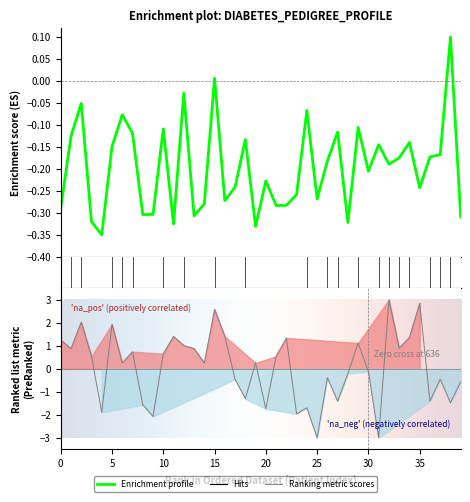

How many data points in diabetes pedigree are less than 0?

38